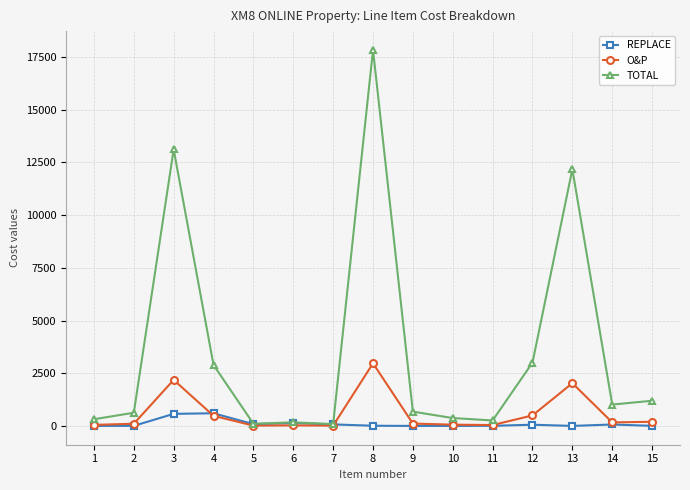

What is the greatest value displayed?

17835.9